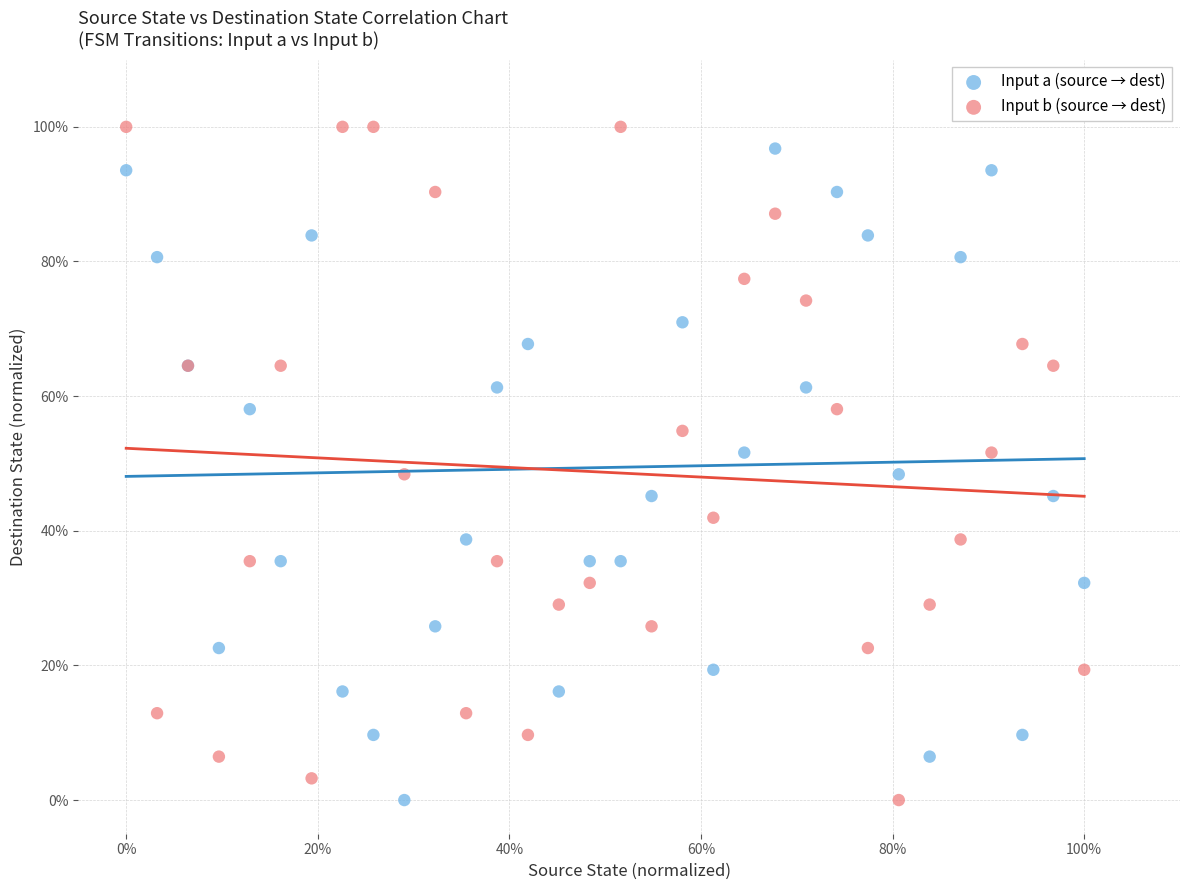

What are all the series names shown in the legend?

Input a (source → dest), Input b (source → dest)